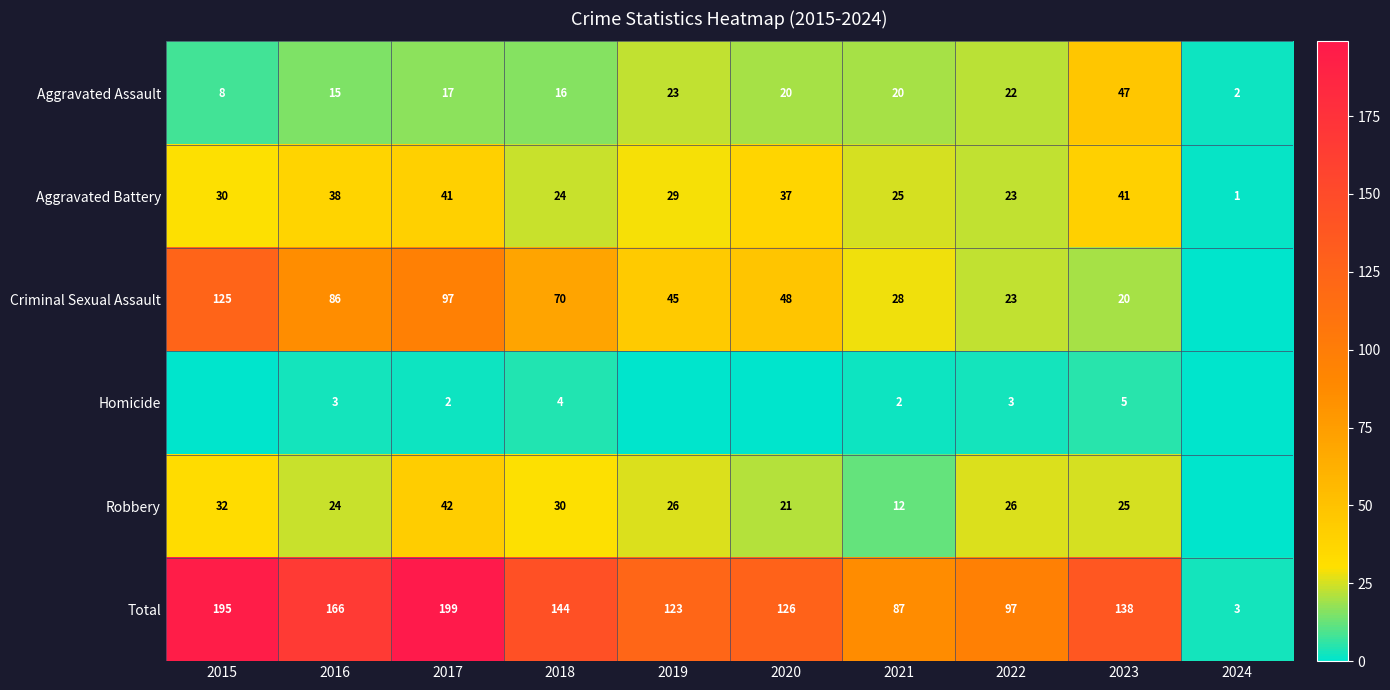

Rank the categories by Total value from lowest to highest.

2024, 2021, 2022, 2019, 2020, 2023, 2018, 2016, 2015, 2017